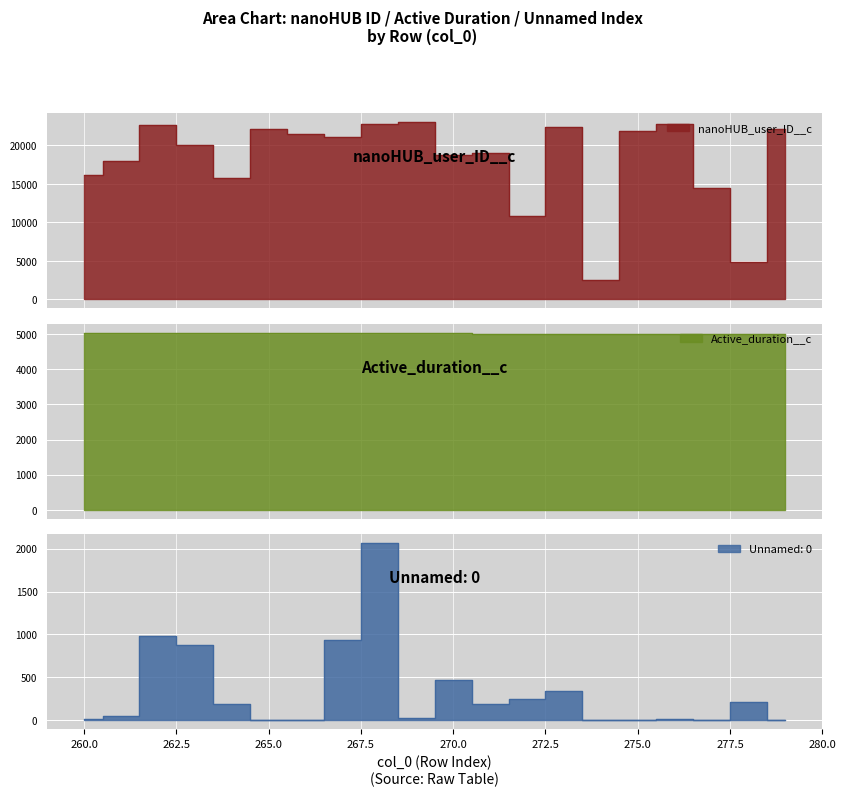

What is the value of the Active_duration__c point at the 1st from the left?

5042